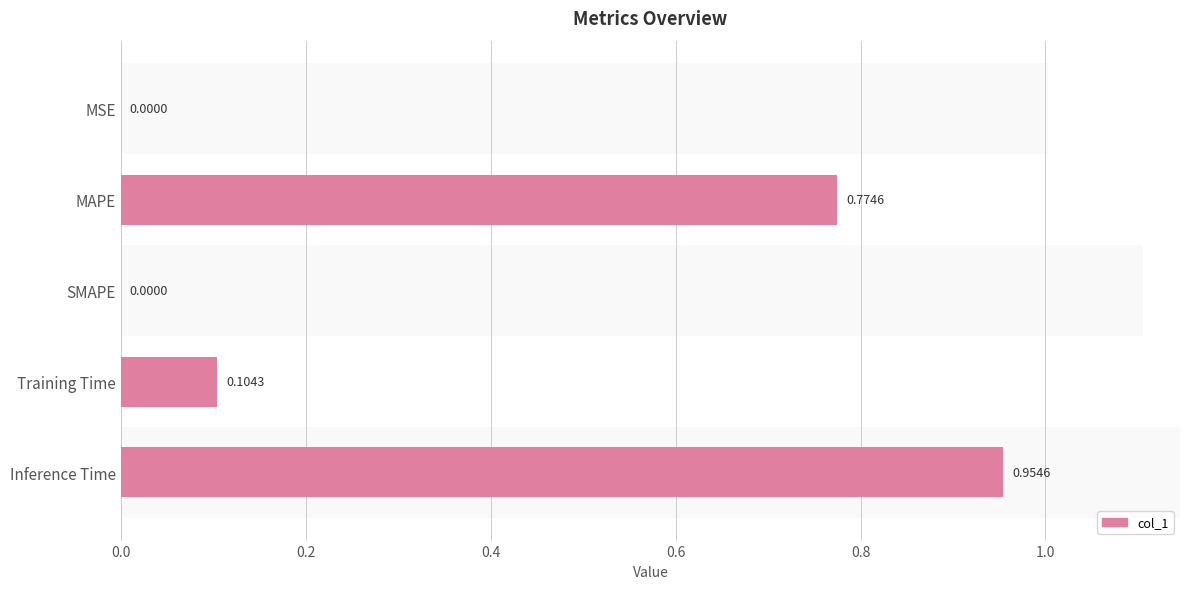

Count the number of categories in the chart.

5